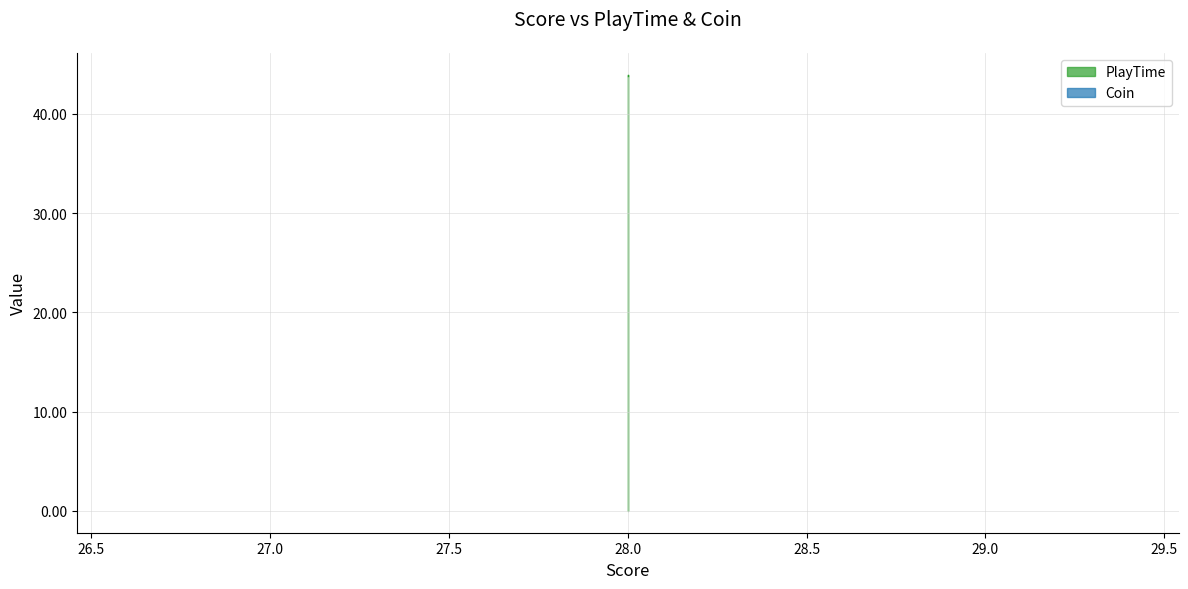

True or false: the data shows 19.7 at 28.

False